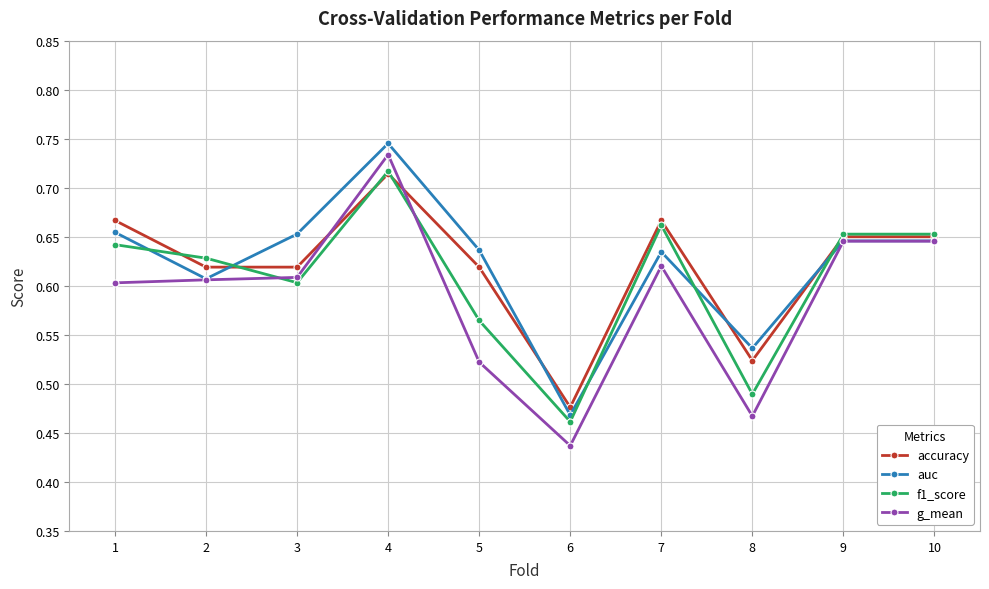

In f1_score, how many points are lower than both neighbors (excluding endpoints)?

3